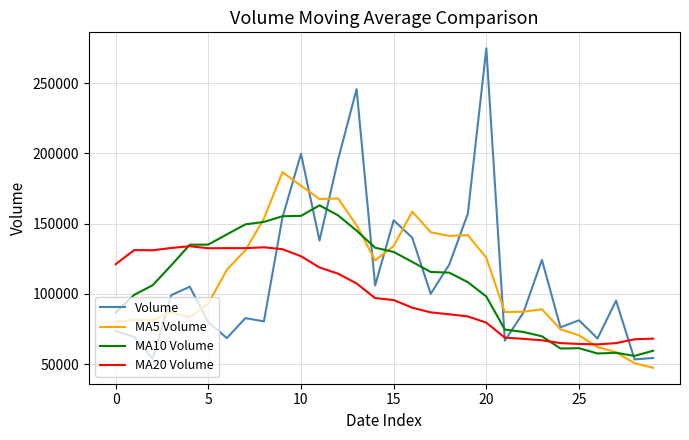

Which series has the widest spread of values?

Volume